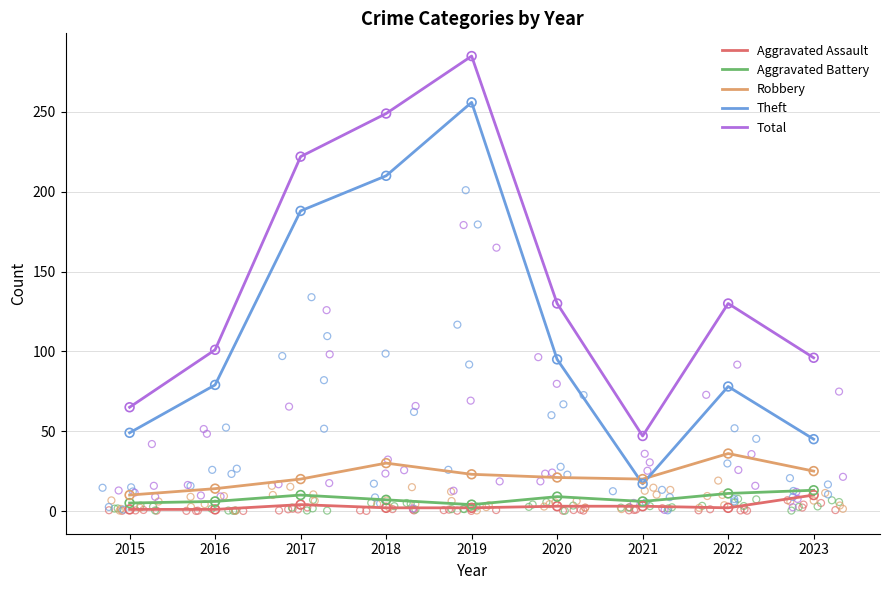

Which series has the largest Y range (max minus min)?

Theft